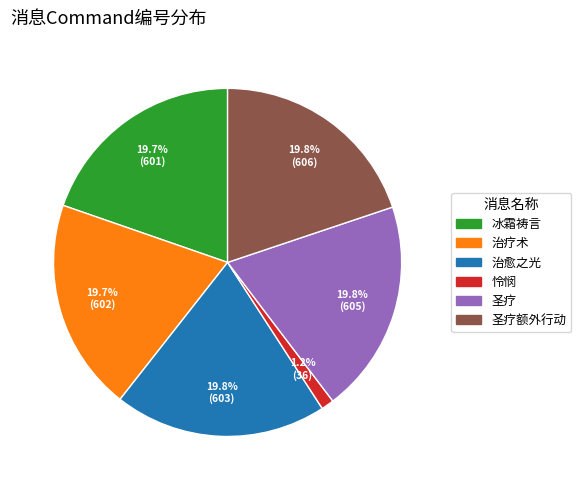

Is there a majority slice in this chart?

No